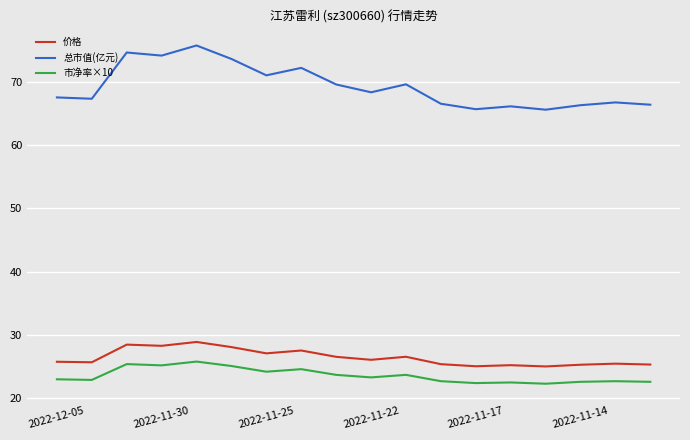

What is the difference between the maximum and minimum values in the 市净率×10 series?

3.5